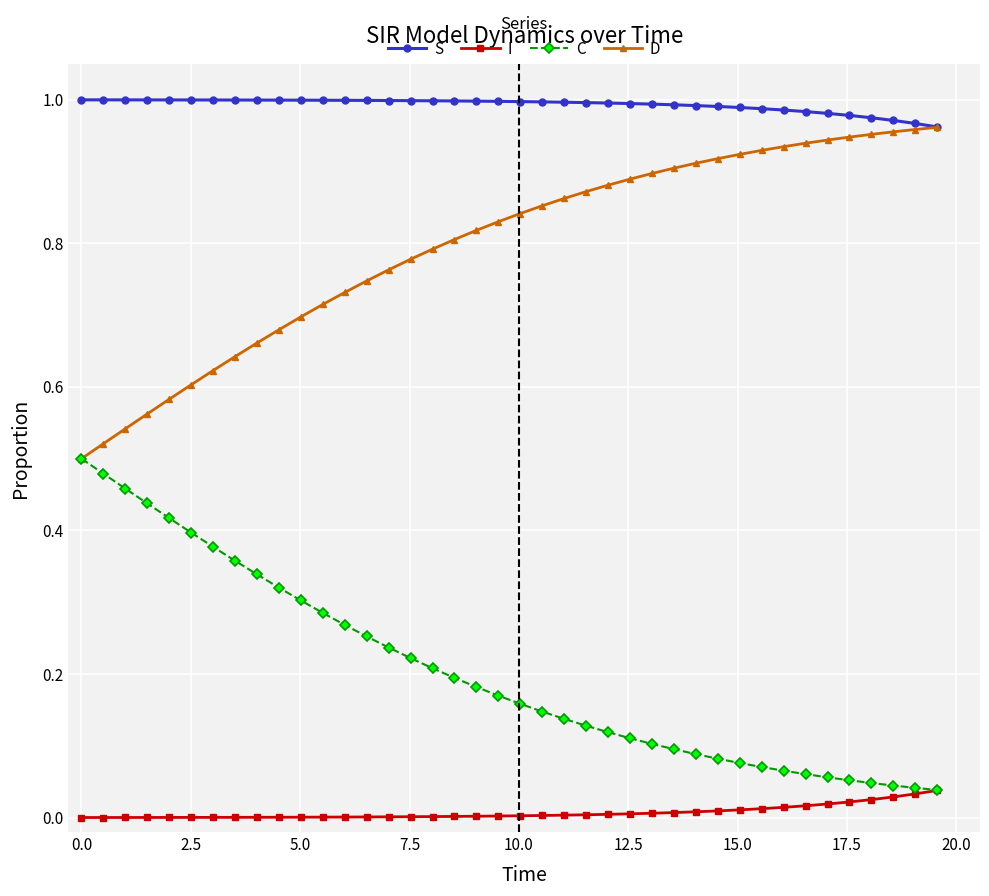

True or false: S and I intersect in this chart.

False